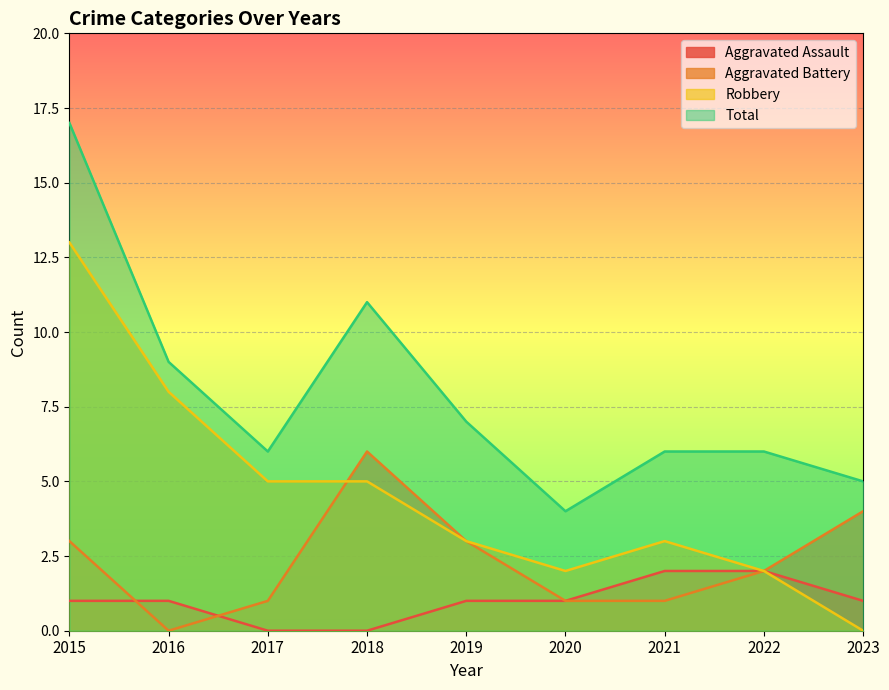

Is it true that Robbery equals 2 at 2022?

True